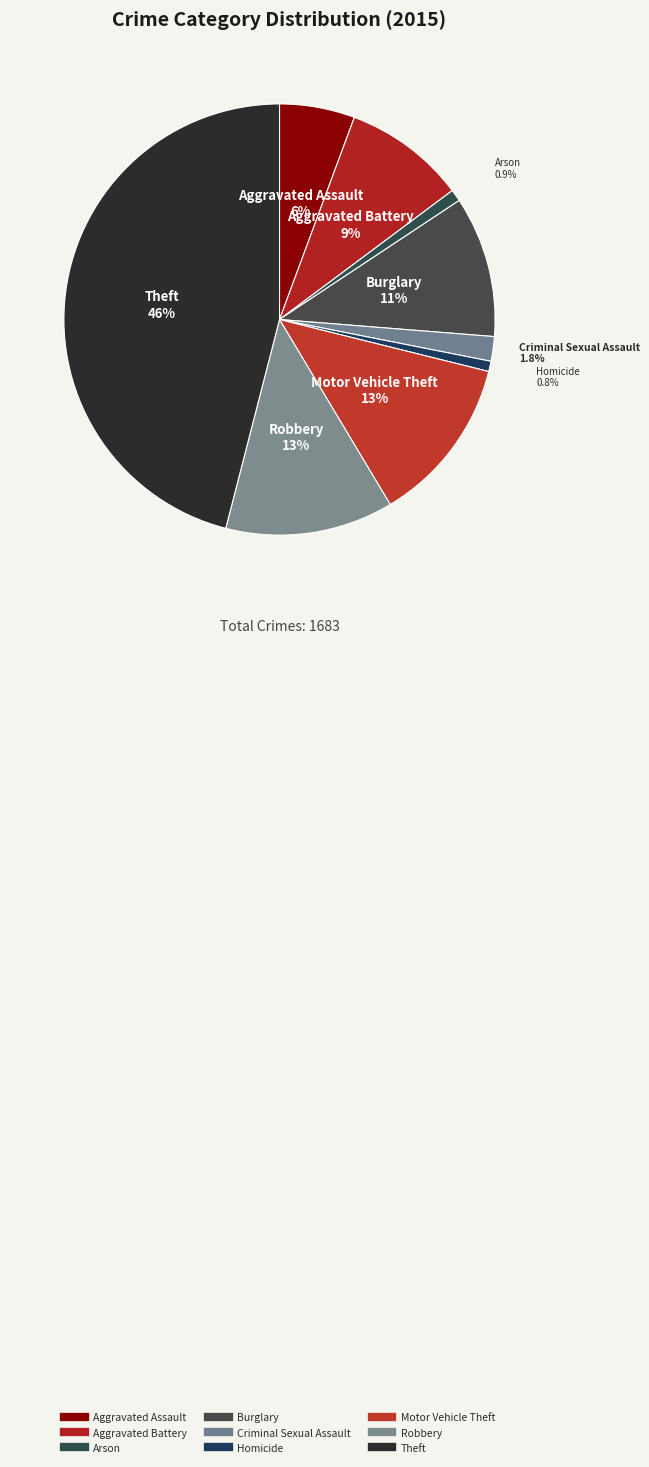

How many segments does this pie chart have?

9